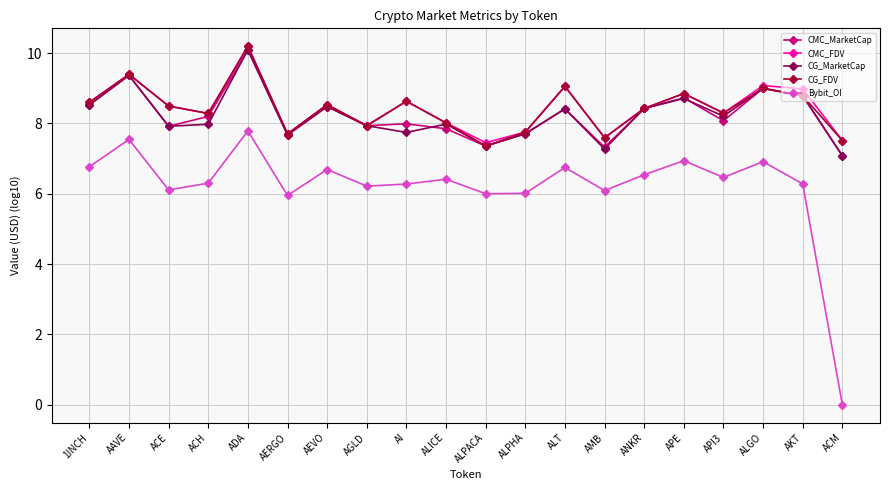

Is the value of CMC_MarketCap at ALPHA greater than the value of CG_FDV at AGLD?

No